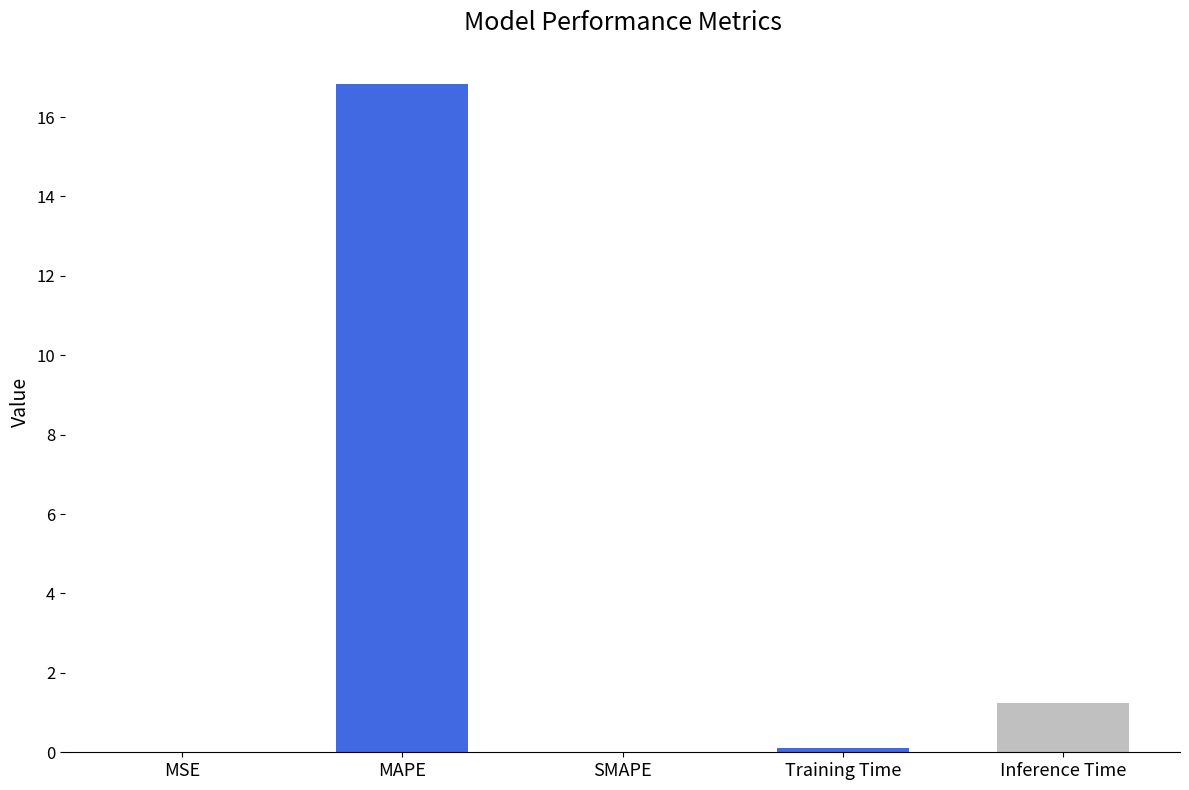

The chart shows a value of 0.0 at SMAPE. True or false?

True